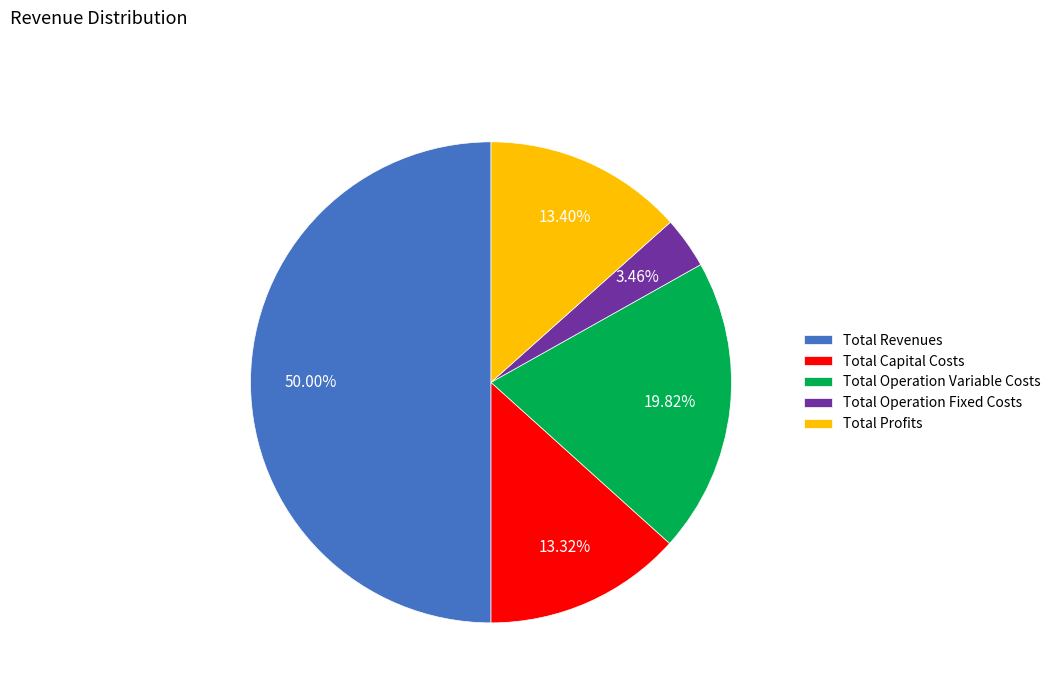

To the nearest percent, what is the difference between the Total Profits and Total Operation Fixed Costs slice percentages?

10%